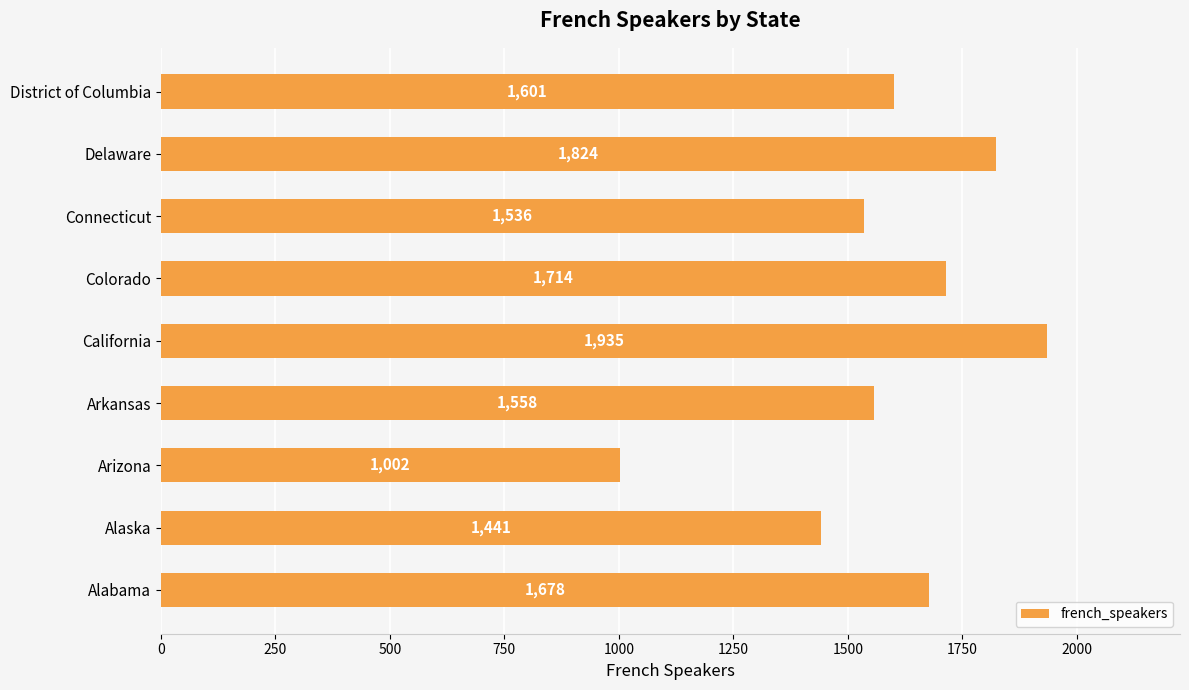

What is the difference between the maximum and minimum values?

933